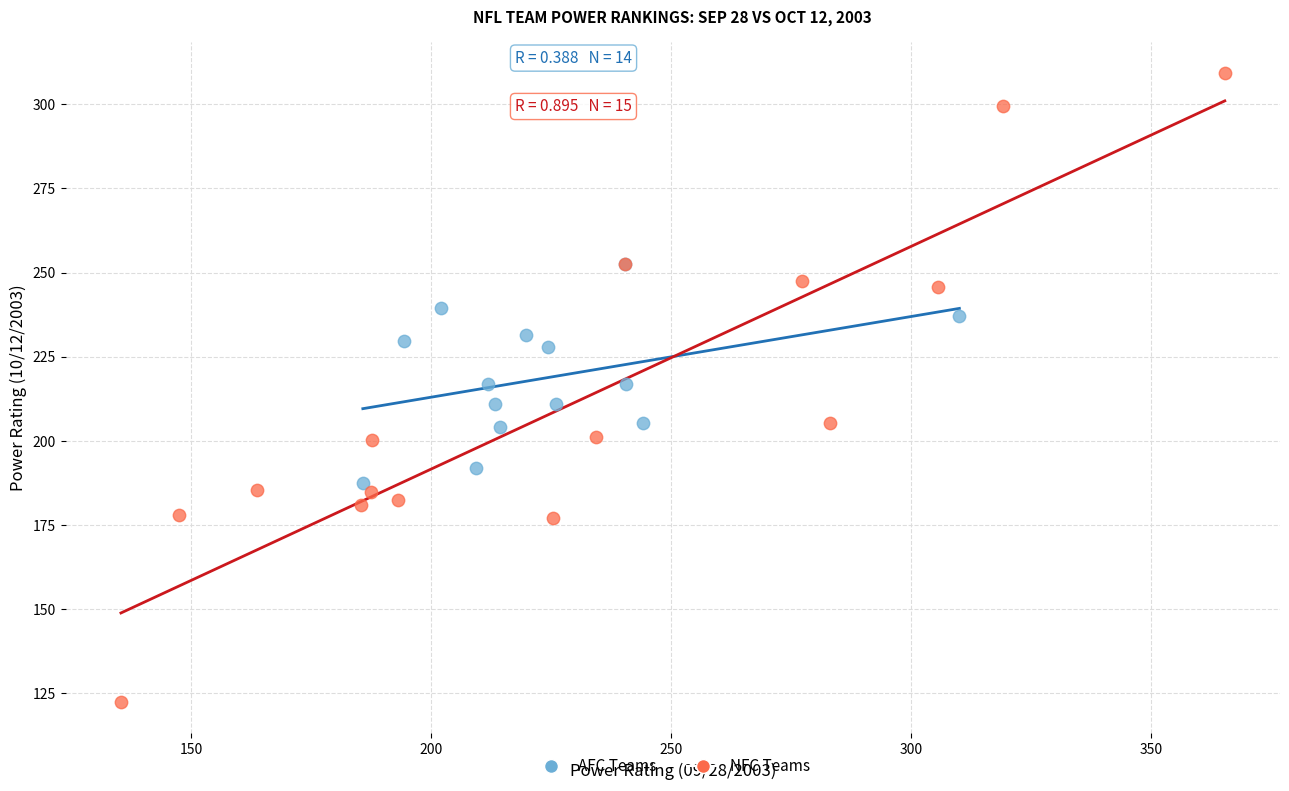

Which series has the widest spread of Y values?

NFC Teams